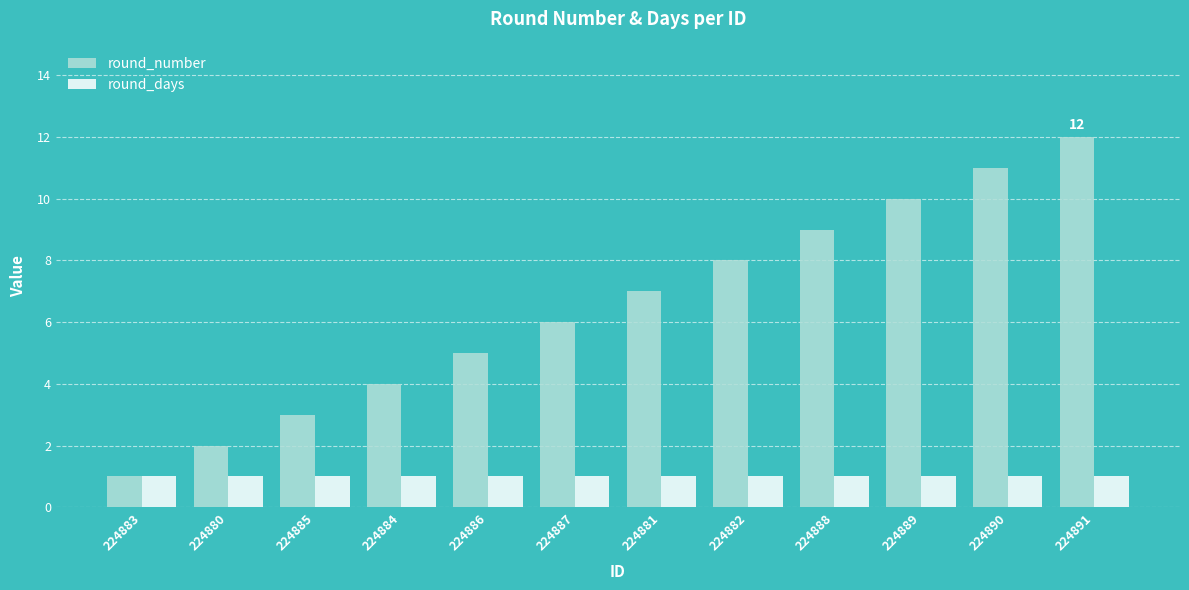

What is the greatest value displayed?

12